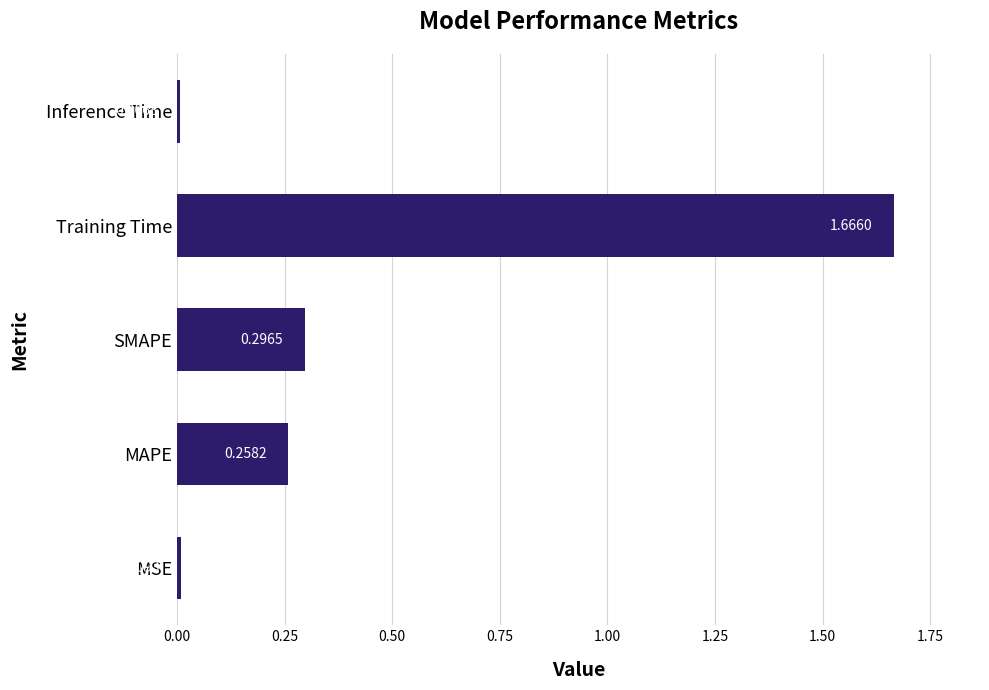

Between MAPE and Training Time, which is larger?

Training Time